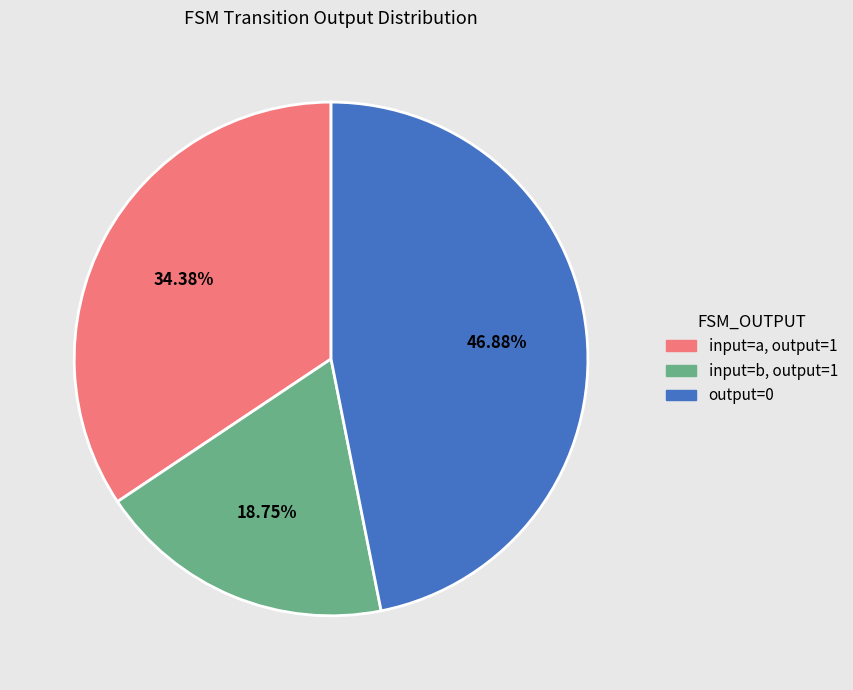

Is there any slice that represents more than half of the pie?

No